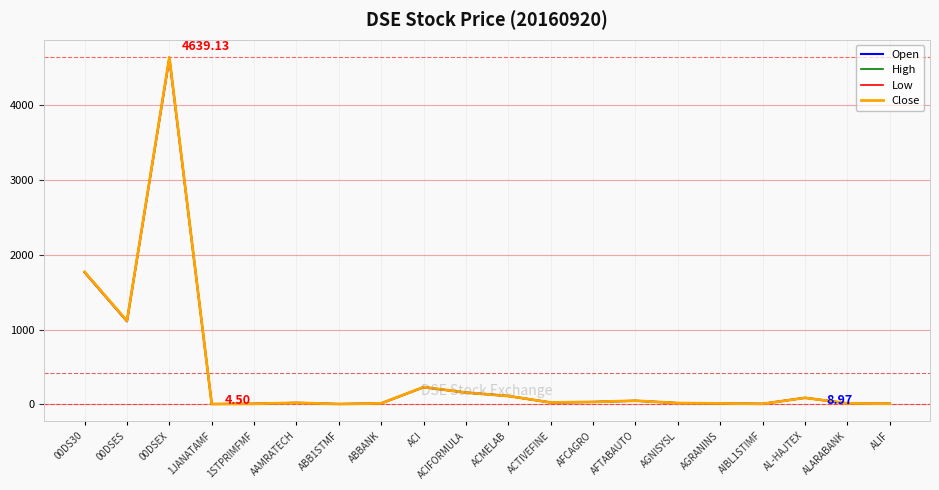

What position from the right is AGRANINS?

5